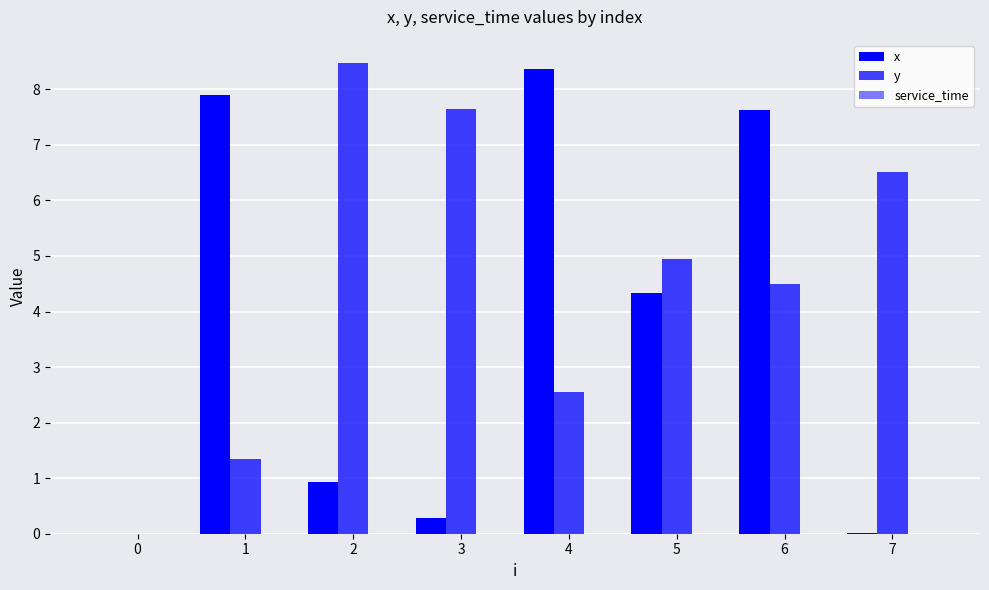

List the series in order of their overall mean, highest first.

y, x, service_time